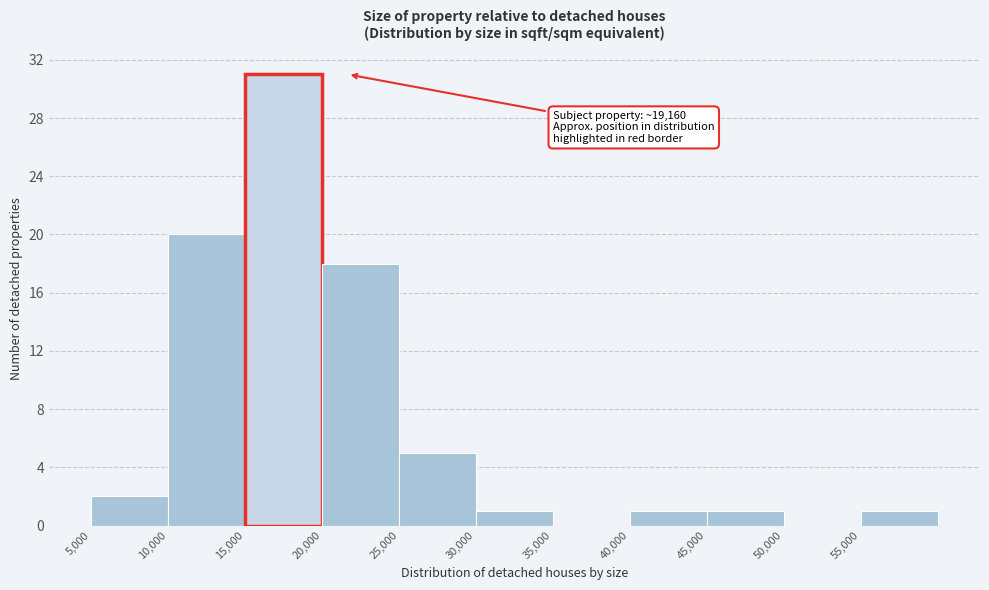

Over which range of the x-axis is the bar tallest?

15000 to 20000